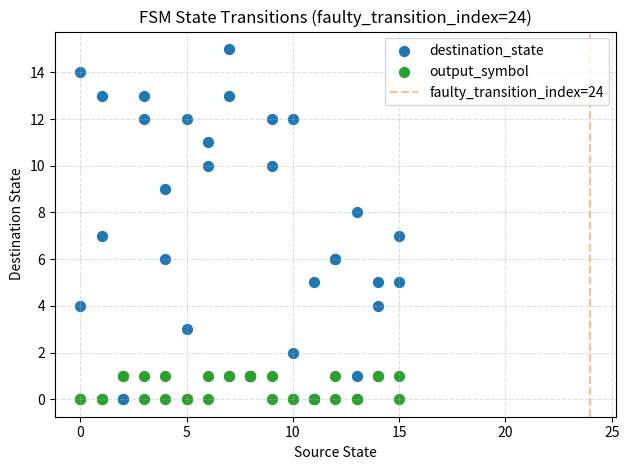

Which series contains the highest Y value?

destination_state